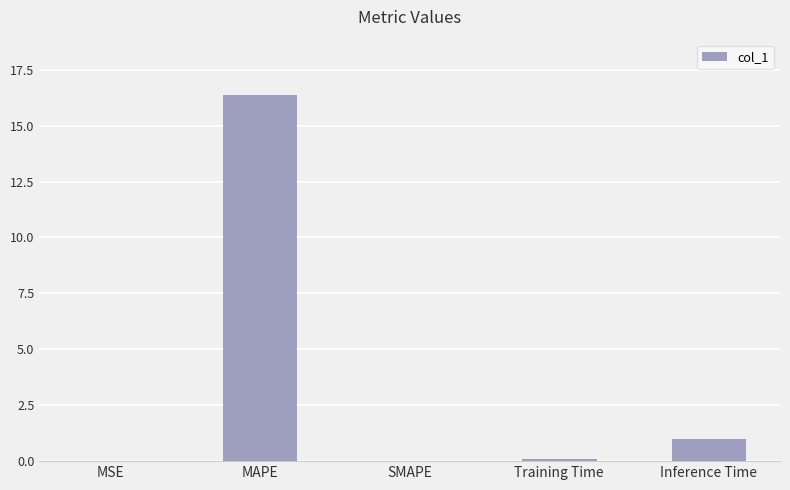

How many categories are shown in the chart?

5